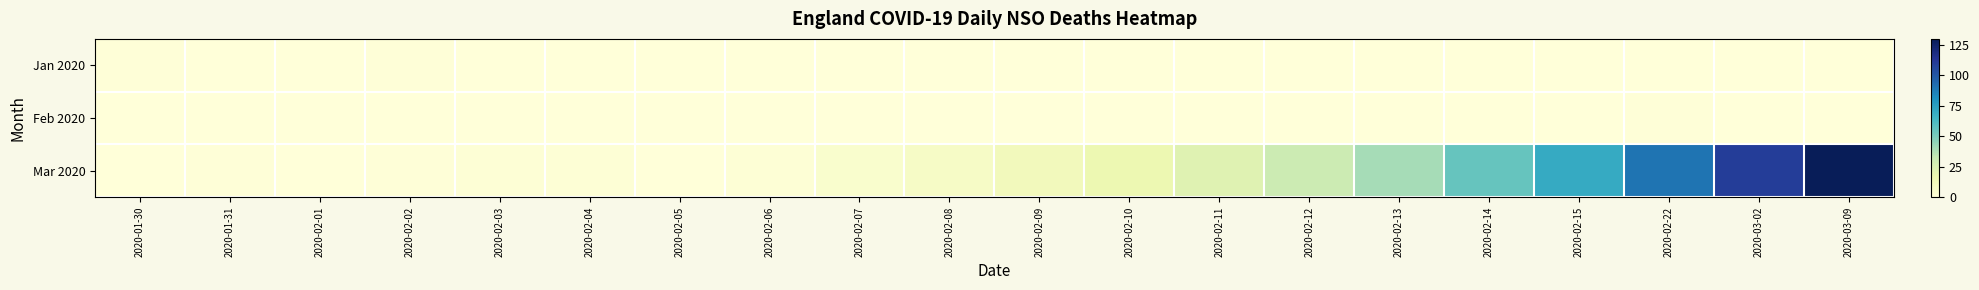

Reading right to left, extract all data points from this chart.

Jan 2020: 2020-03-09=0	2020-03-02=0	2020-02-22=0	2020-02-15=0	2020-02-14=0	2020-02-13=0	2020-02-12=0	2020-02-11=0	2020-02-10=0	2020-02-09=0	2020-02-08=0	2020-02-07=0	2020-02-06=0	2020-02-05=0	2020-02-04=0	2020-02-03=0	2020-02-02=1	2020-02-01=0	2020-01-31=0	2020-01-30=1
Feb 2020: 2020-03-09=0	2020-03-02=0	2020-02-22=1	2020-02-15=0	2020-02-14=0	2020-02-13=0	2020-02-12=0	2020-02-11=0	2020-02-10=0	2020-02-09=0	2020-02-08=0	2020-02-07=0	2020-02-06=0	2020-02-05=0	2020-02-04=0	2020-02-03=0	2020-02-02=0	2020-02-01=0	2020-01-31=0	2020-01-30=0
Mar 2020: 2020-03-09=130	2020-03-02=110	2020-02-22=90	2020-02-15=70	2020-02-14=55	2020-02-13=40	2020-02-12=30	2020-02-11=22	2020-02-10=16	2020-02-09=12	2020-02-08=8	2020-02-07=5	2020-02-06=2	2020-02-05=0	2020-02-04=2	2020-02-03=2	2020-02-02=1	2020-02-01=0	2020-01-31=1	2020-01-30=0